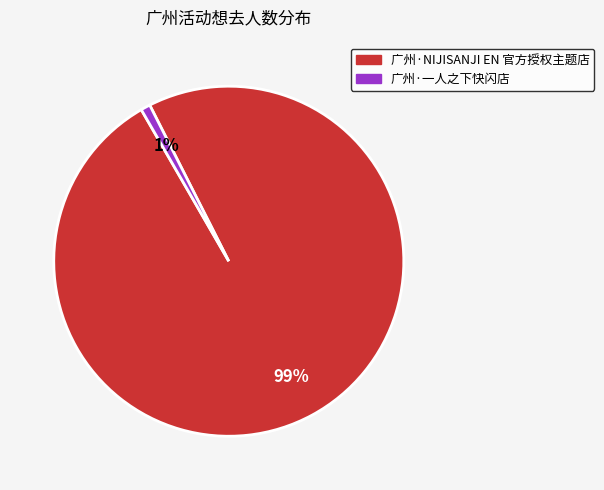

Count the number of slices in the pie.

2